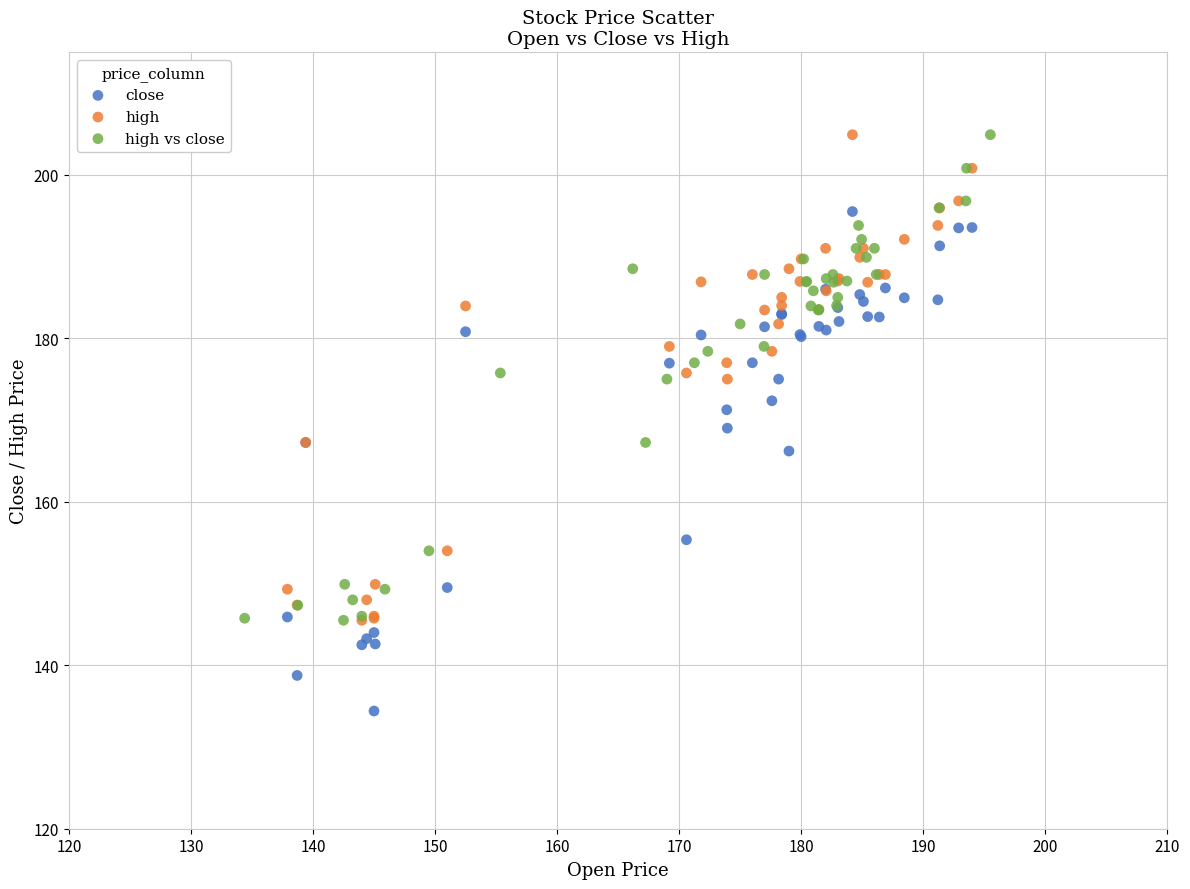

Which series contains the lowest Y value?

close